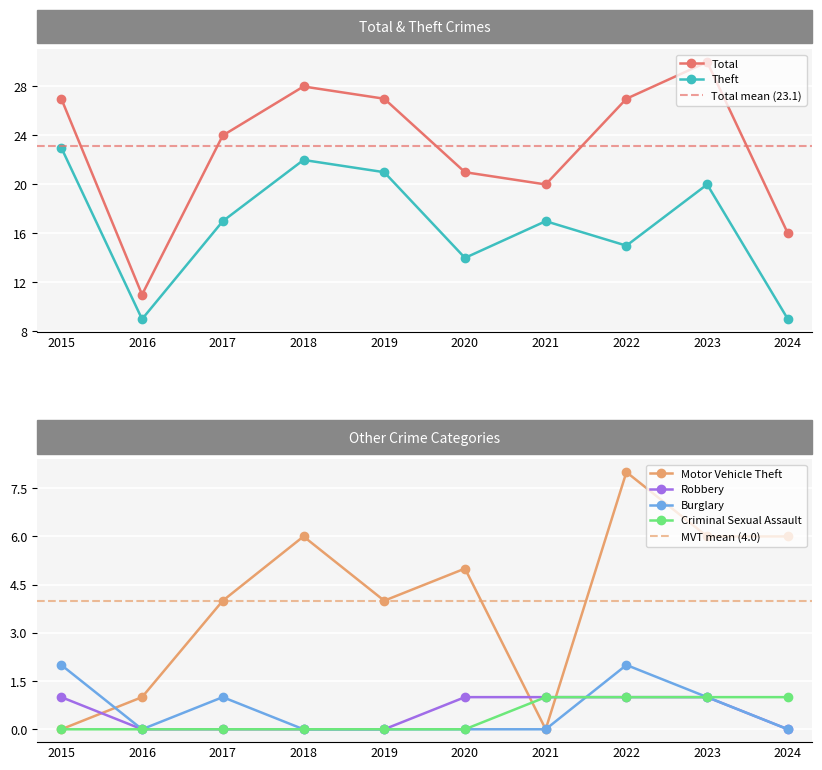

Reading right to left, transcribe all the data shown in this chart.

Total: 16	30	27	20	21	27	28	24	11	27
Theft: 9	20	15	17	14	21	22	17	9	23
Motor Vehicle Theft: 6	6	8	0	5	4	6	4	1	0
Robbery: 0	1	1	1	1	0	0	0	0	1
Burglary: 0	1	2	0	0	0	0	1	0	2
Criminal Sexual Assault: 1	1	1	1	0	0	0	0	0	0